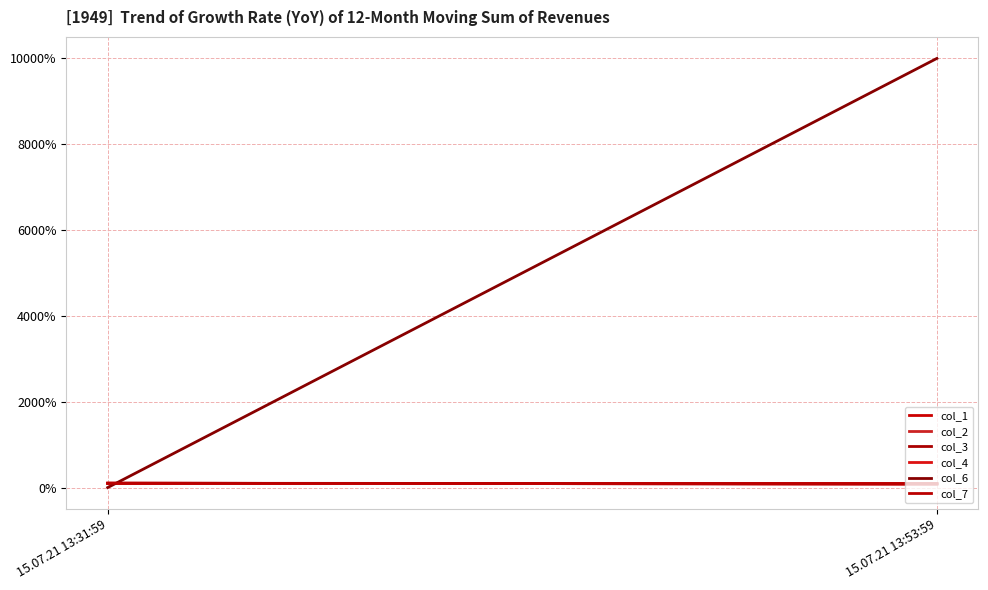

At which category is the sum across all series the highest?

15.07.21 13:53:59